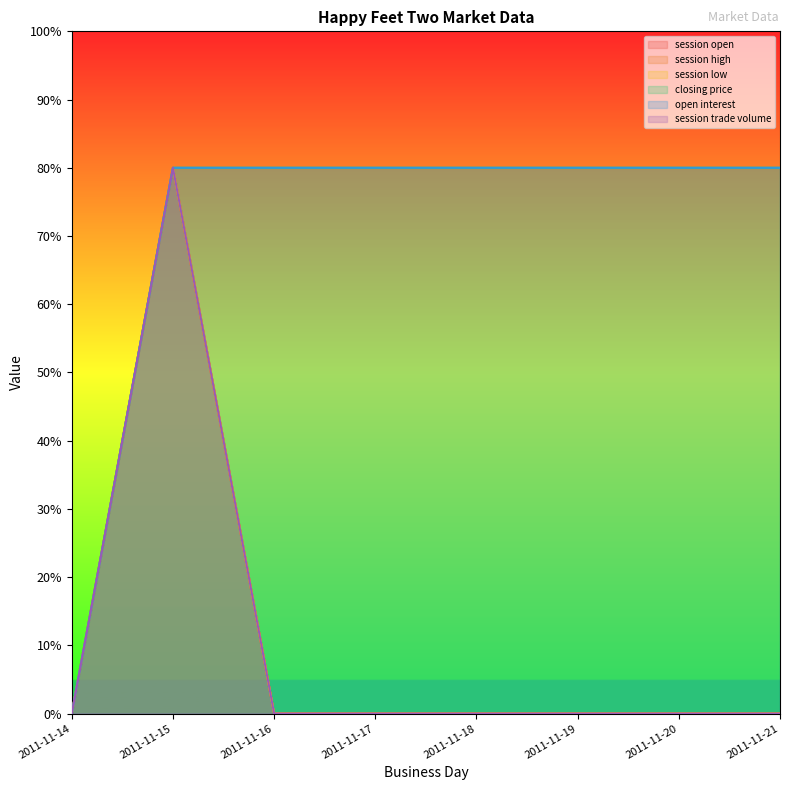

What is the spread (max minus min) of values at 2011-11-20?

80